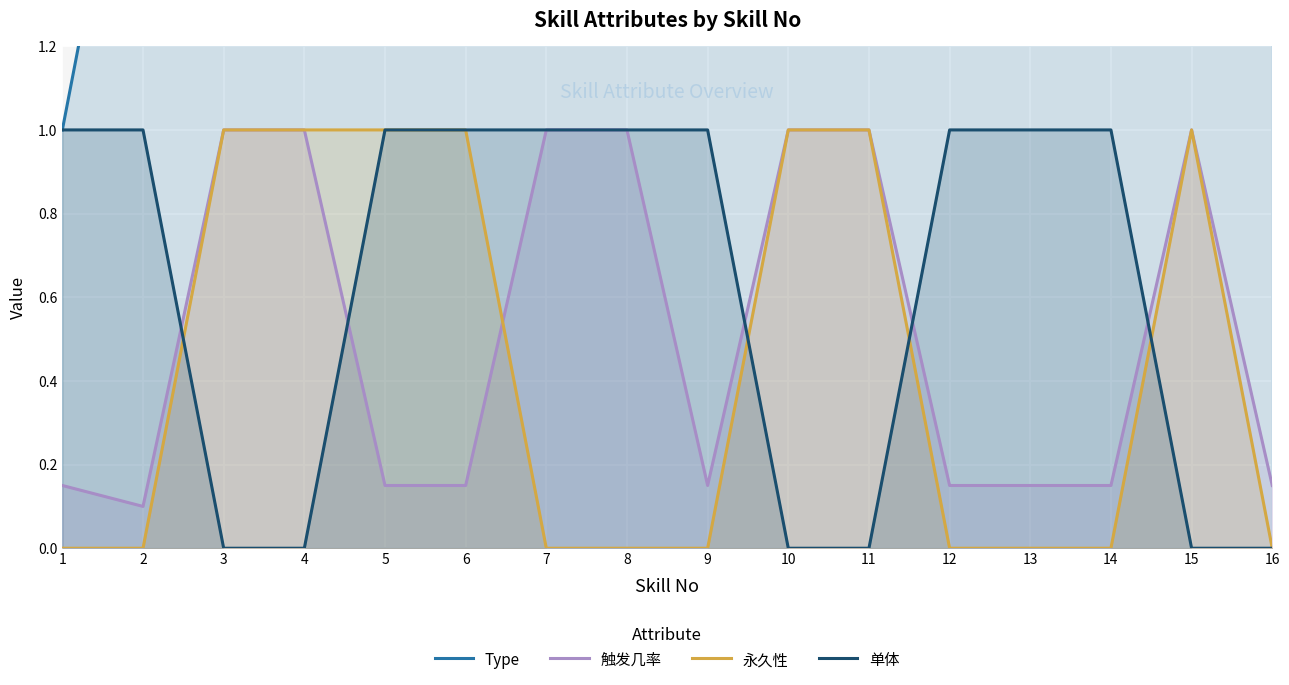

Reading left to right, list all the values displayed in this chart.

Type: 1=1.0	2=2.0	3=3.0	4=4.0	5=5.0	6=6.0	7=7.0	8=8.0	9=9.0	10=10.0	11=11.0	12=12.0	13=13.0	14=14.0	15=15.0	16=16.0
触发几率: 1=0.1	2=0.1	3=1.0	4=1.0	5=0.1	6=0.1	7=1.0	8=1.0	9=0.1	10=1.0	11=1.0	12=0.1	13=0.1	14=0.1	15=1.0	16=0.1
永久性: 1=0.0	2=0.0	3=1.0	4=1.0	5=1.0	6=1.0	7=0.0	8=0.0	9=0.0	10=1.0	11=1.0	12=0.0	13=0.0	14=0.0	15=1.0	16=0.0
单体: 1=1.0	2=1.0	3=0.0	4=0.0	5=1.0	6=1.0	7=1.0	8=1.0	9=1.0	10=0.0	11=0.0	12=1.0	13=1.0	14=1.0	15=0.0	16=0.0